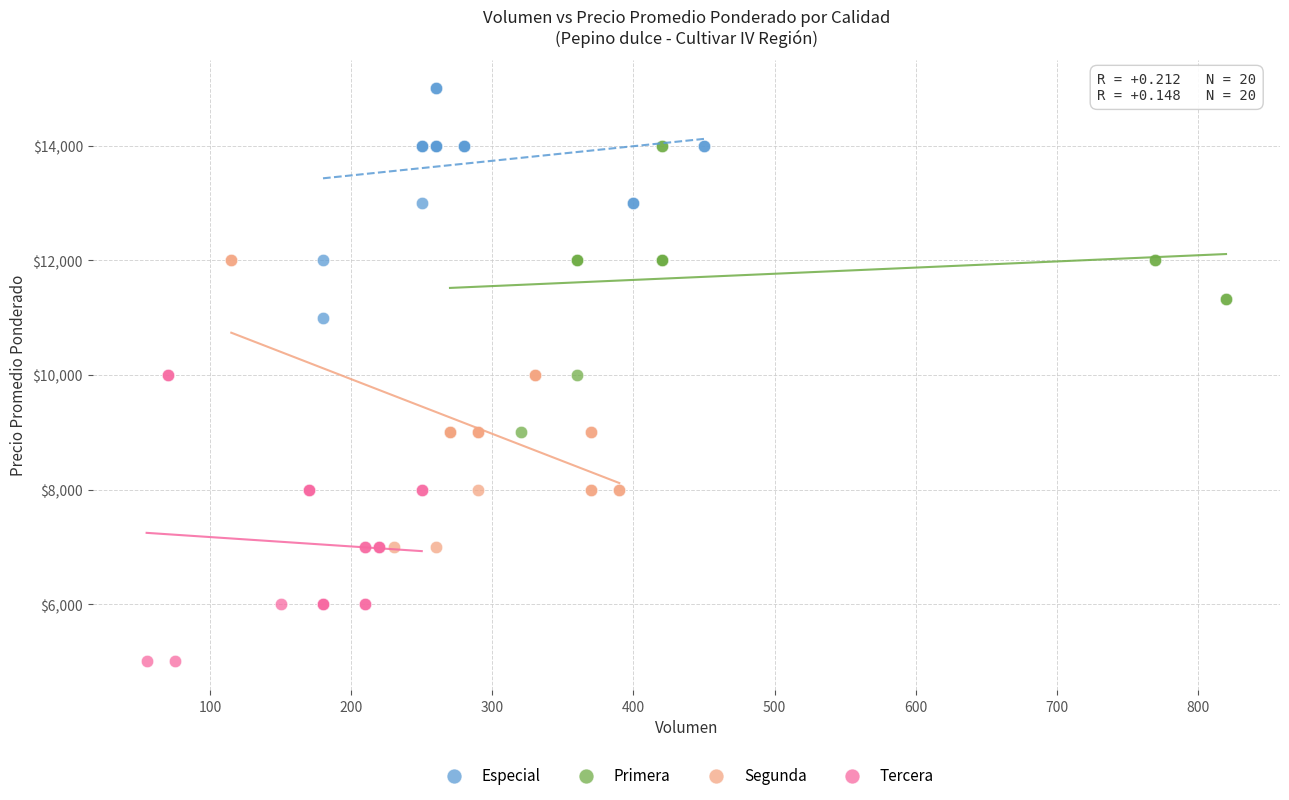

Which series reaches the minimum Y coordinate?

Tercera